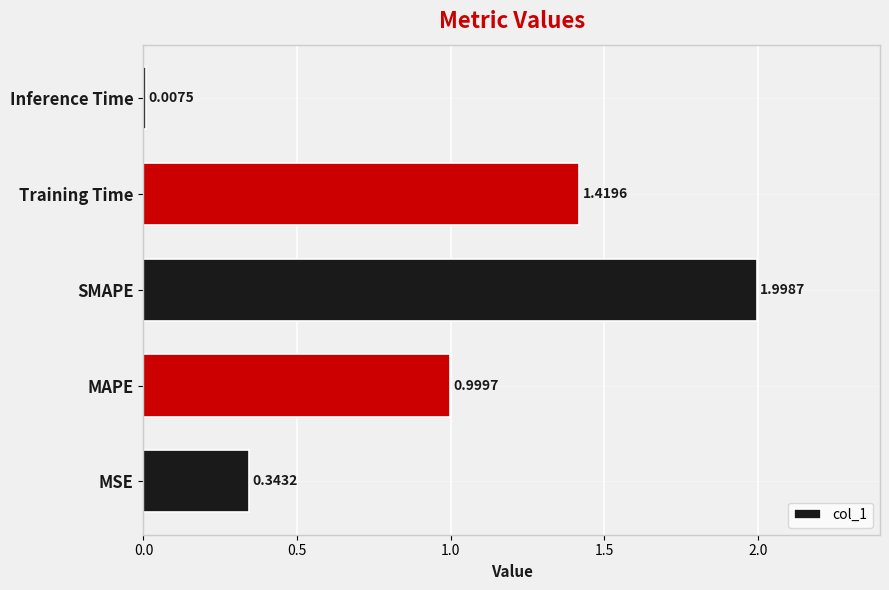

Count the number of categories in the chart.

5